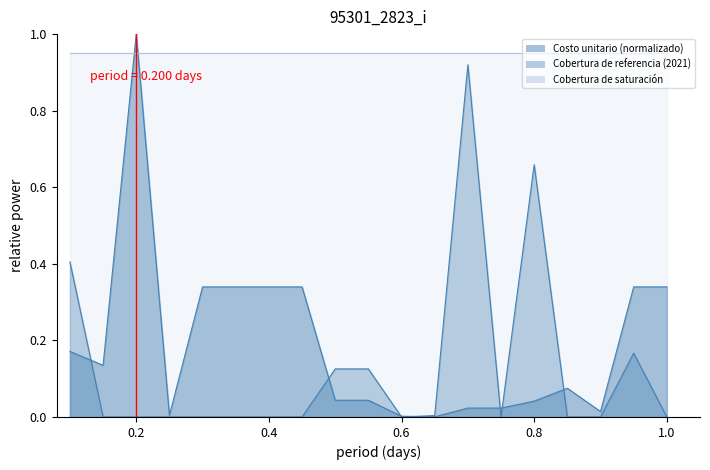

List the series in order of their peak value, highest first.

Costo unitario (normalizado), Cobertura de saturación, Cobertura de referencia (2021)